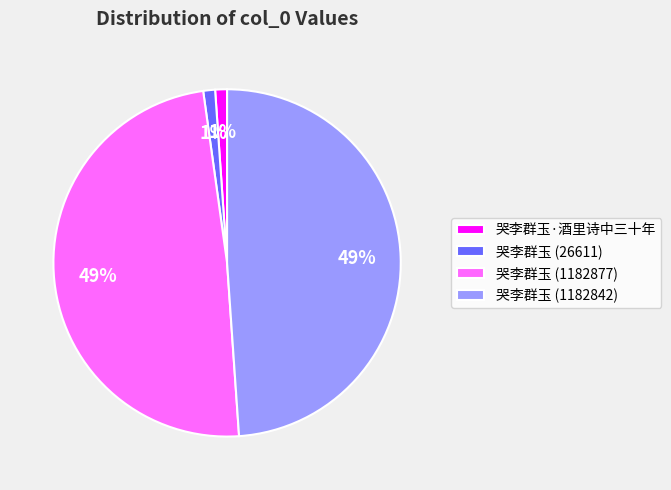

To the nearest percent, what is the combined percentage of 哭李群玉 (1182877) and 哭李群玉 (26611)?

50%